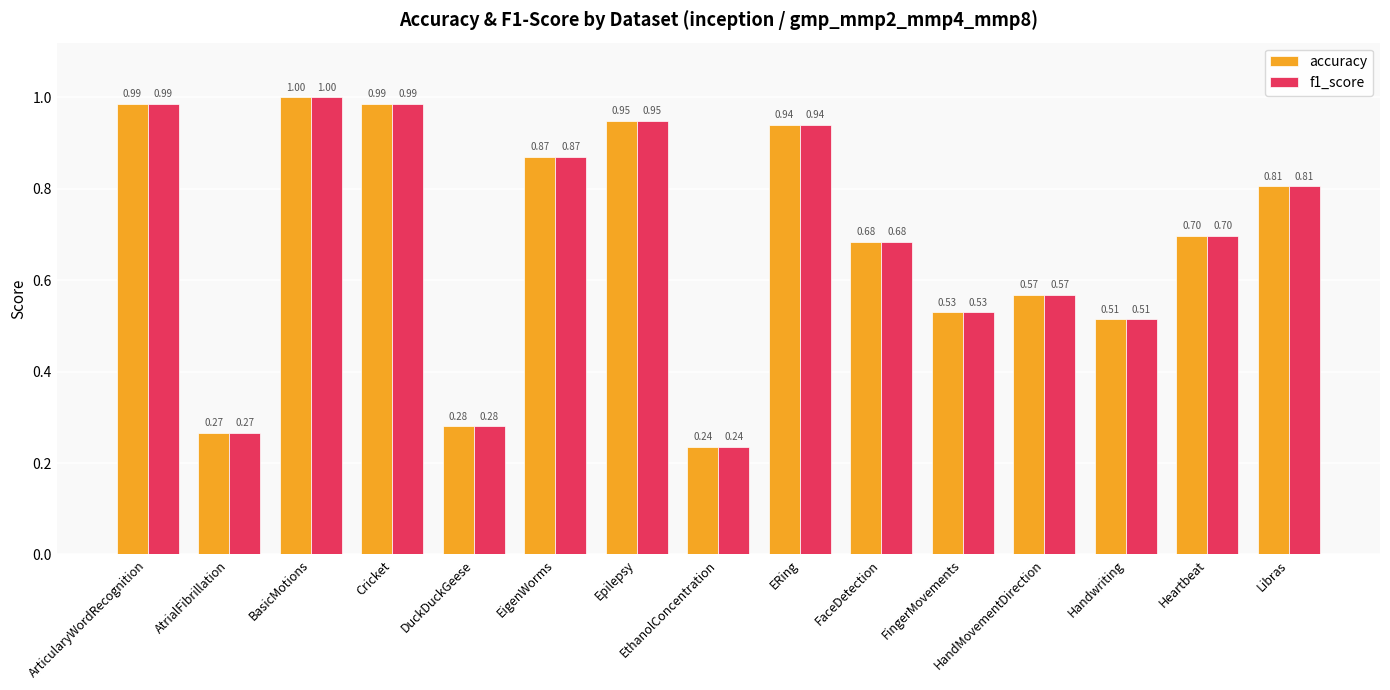

Where is f1_score nearest to the value 0?

EthanolConcentration